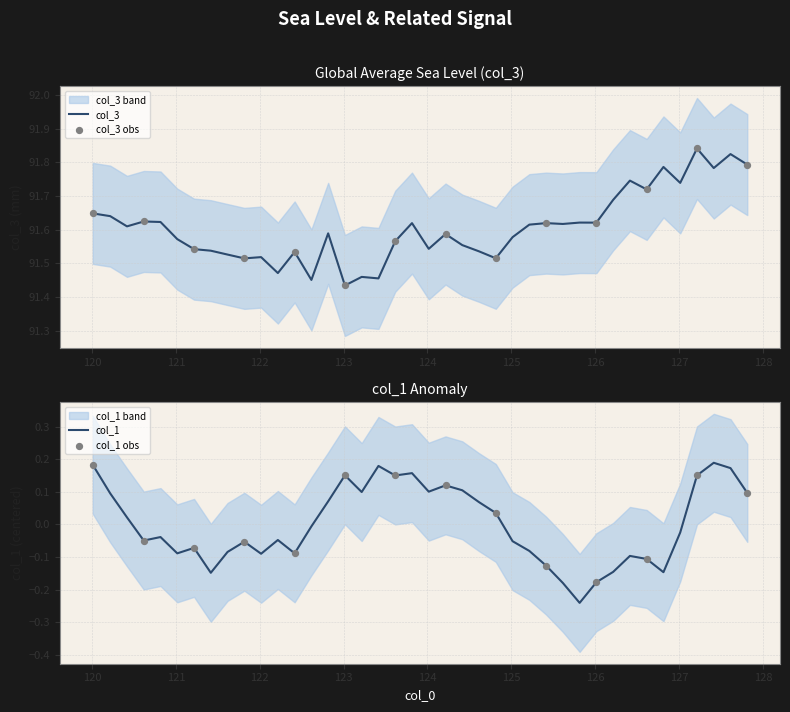

What are all the series names shown in the legend?

col_1, col_3